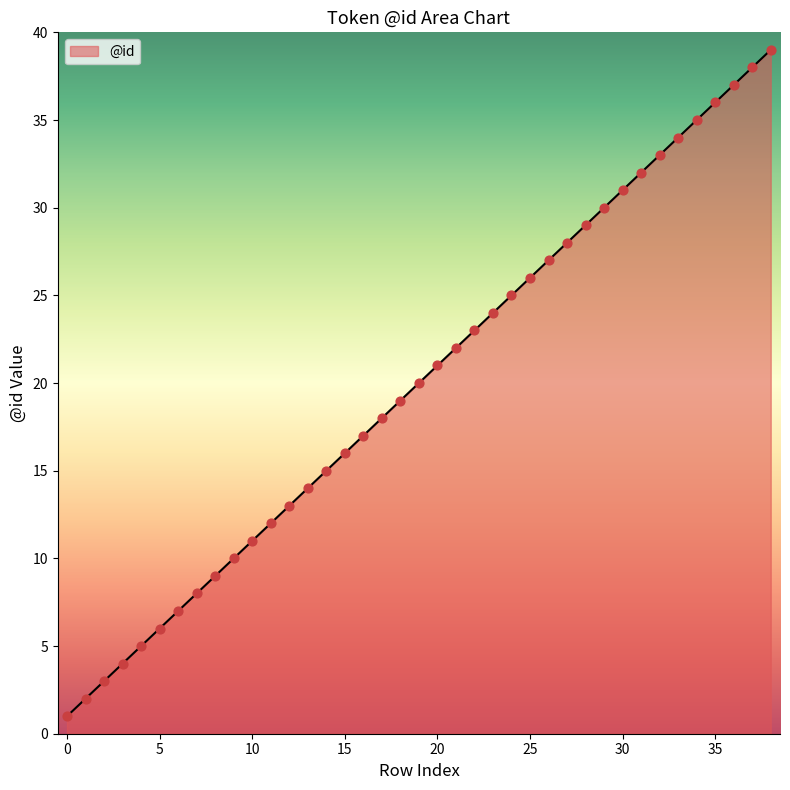

What is the greatest value displayed?

39